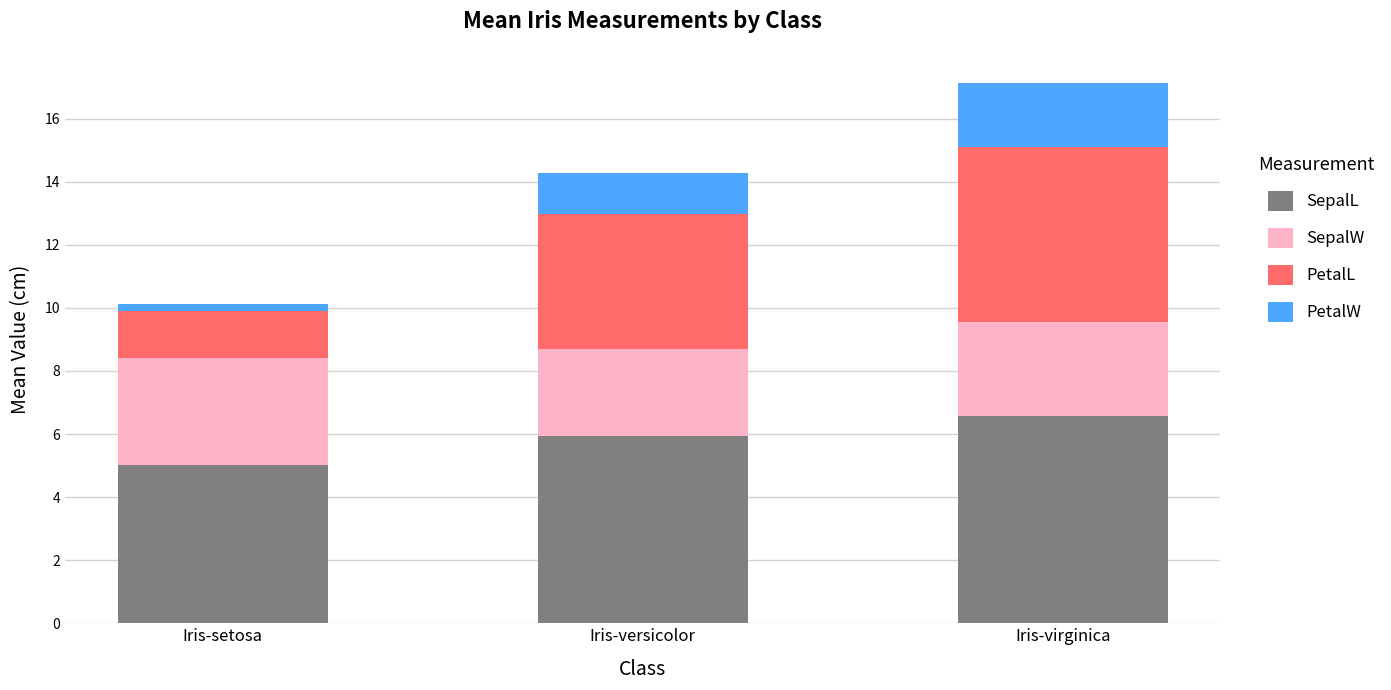

At which category is the sum across all series the highest?

Iris-virginica